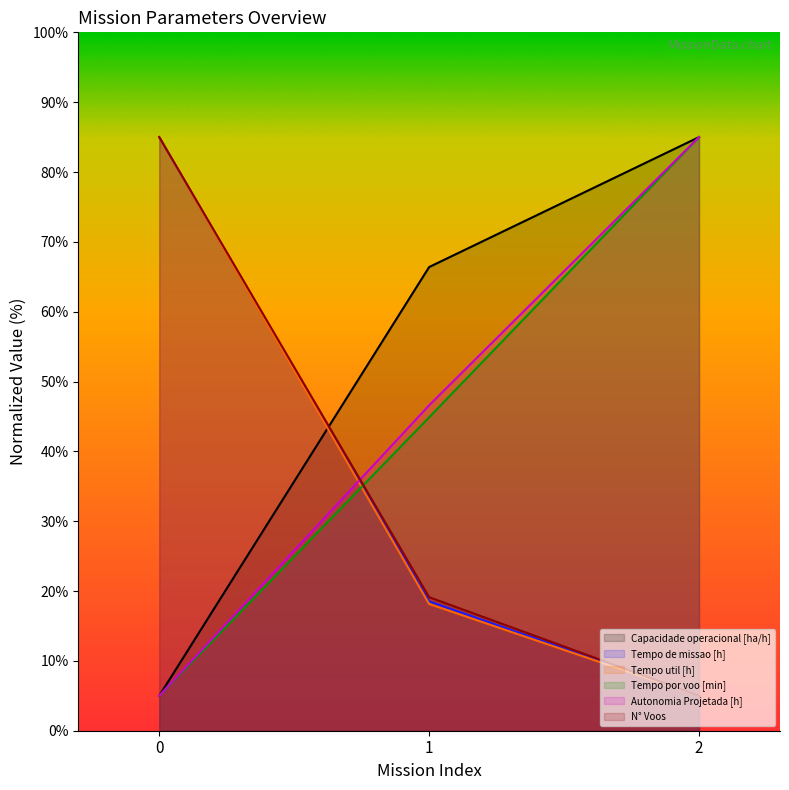

Count the N° Voos values in the range 5 to 85.

3